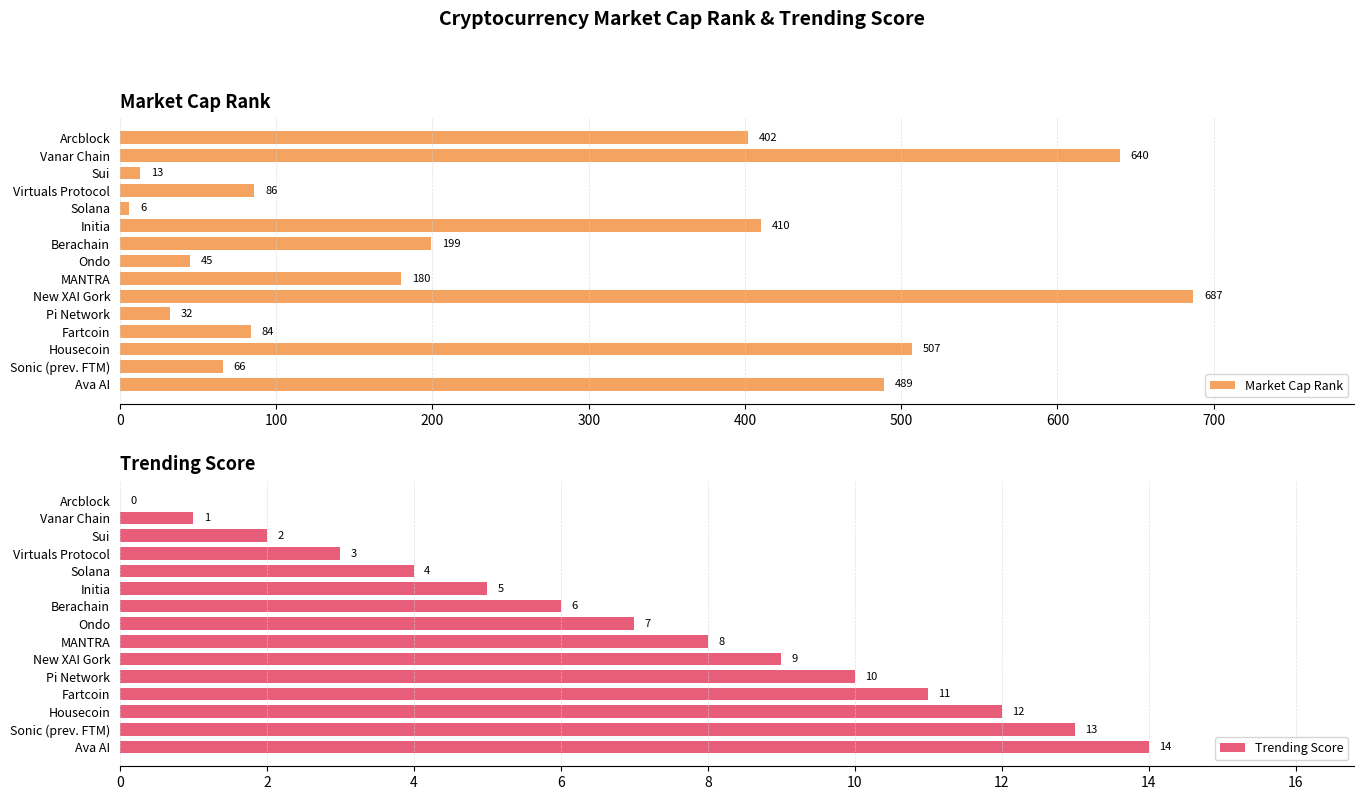

The value of Trending Score at Berachain is 9. True or false?

False